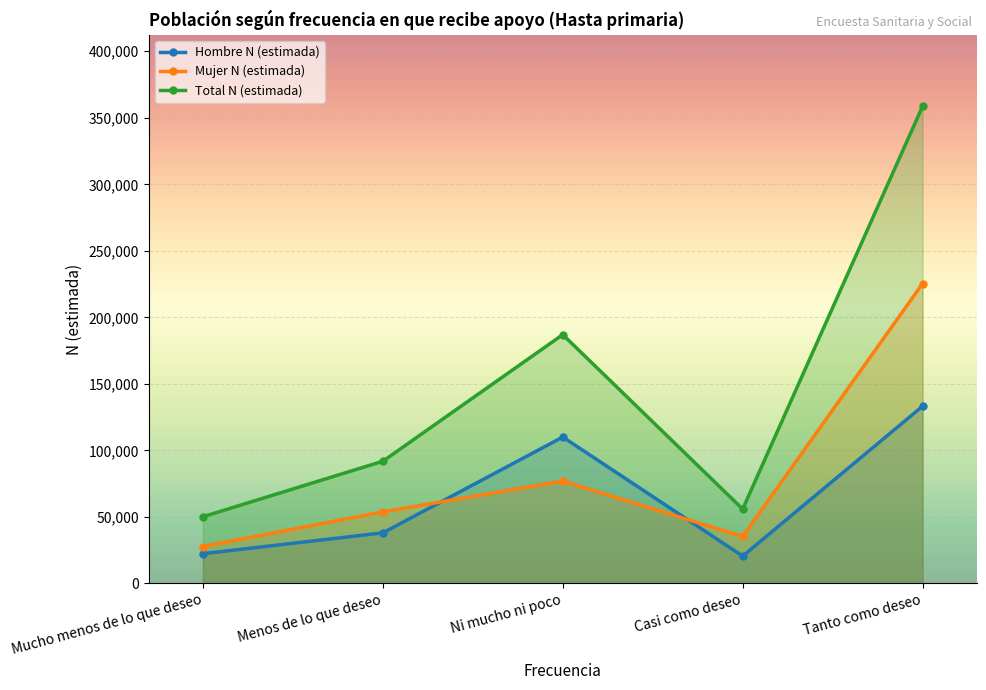

Reading left to right, what are all the values shown in this chart?

Hombre N (estimada): 22377	38035	110044	20564	133236
Mujer N (estimada): 27775	53832	76973	35334	225431
Total N (estimada): 50152	91867	187017	55898	358667